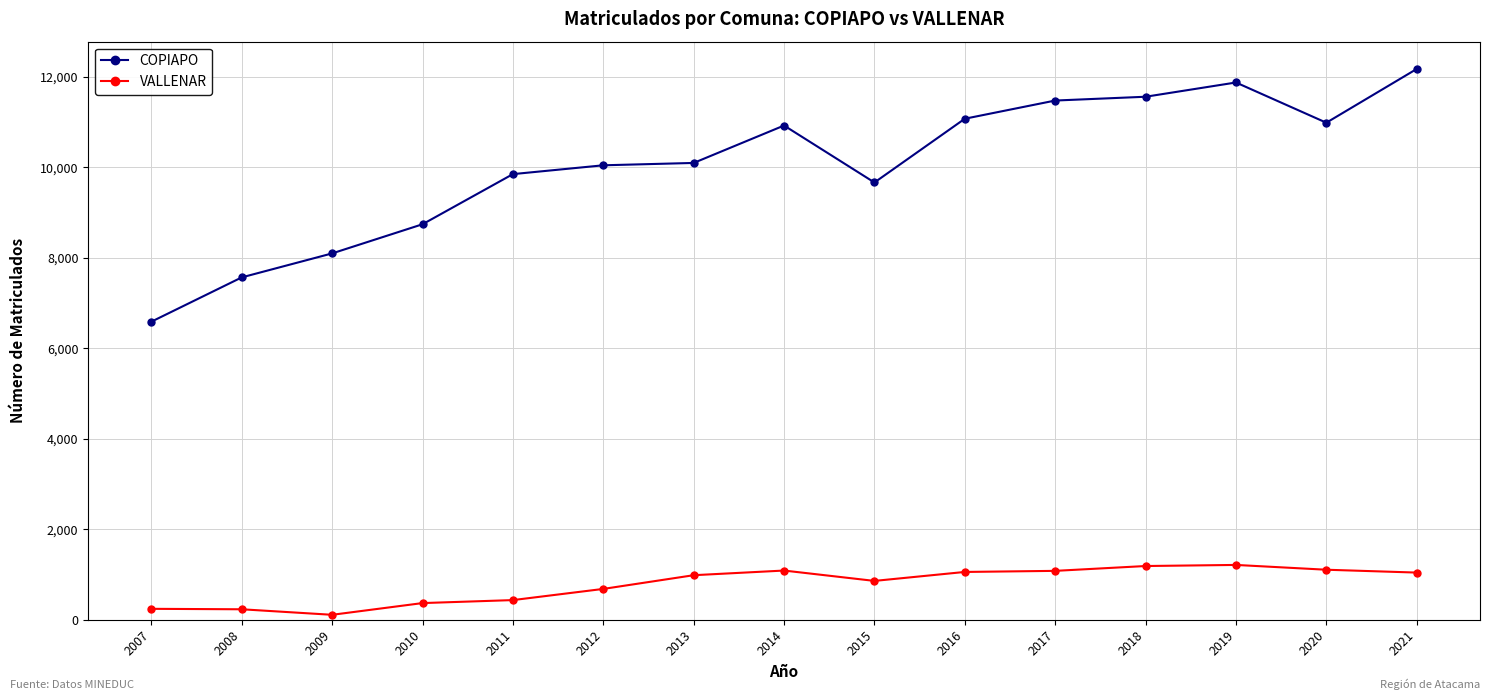

What is the difference between the highest and lowest values at 2014?

9835